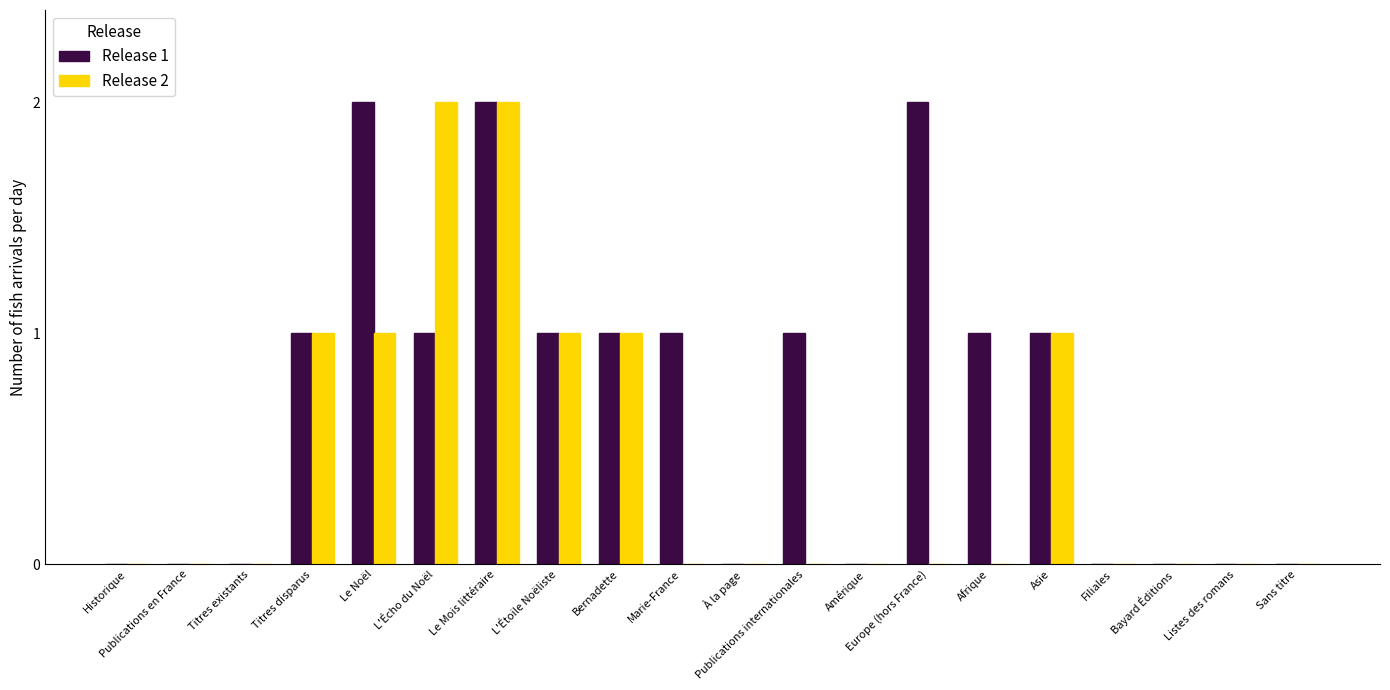

Are the bars grouped side by side (vs. stacked)?

Yes